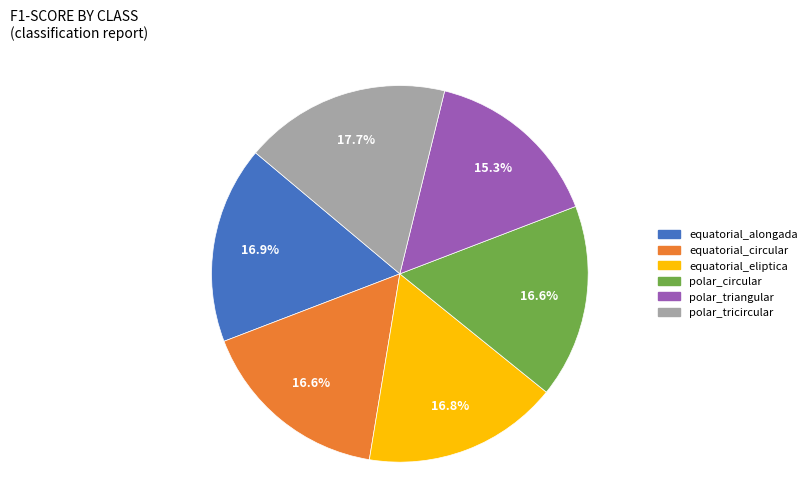

Is it true that polar_tricircular is 11% of the pie?

False